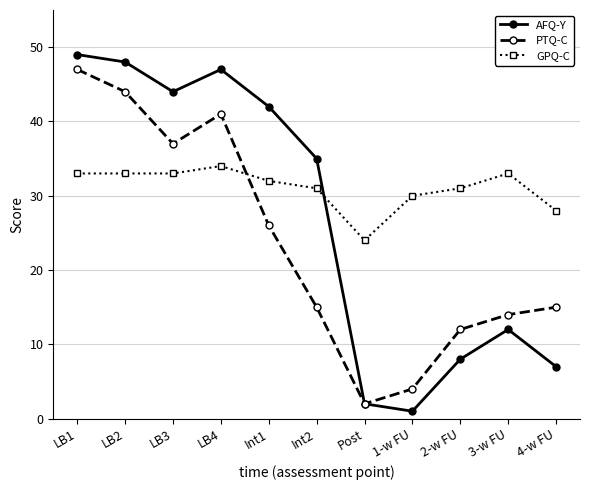

Rank the series at Int2 from lowest to highest value.

PTQ-C, GPQ-C, AFQ-Y